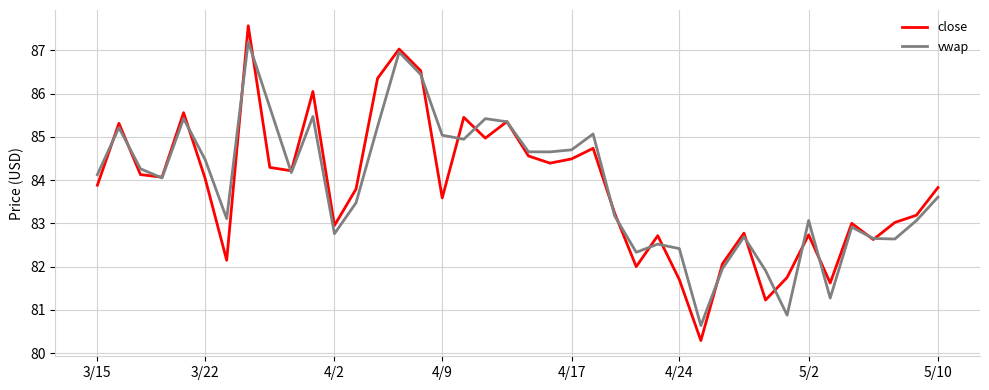

Which series has the widest spread of values?

close